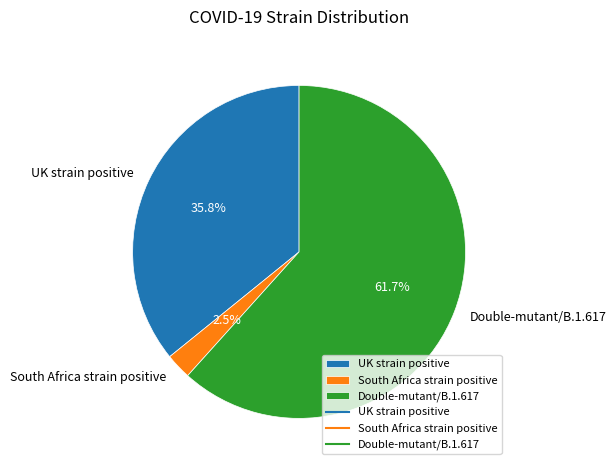

What is the smallest slice in the pie chart?

South Africa strain positive